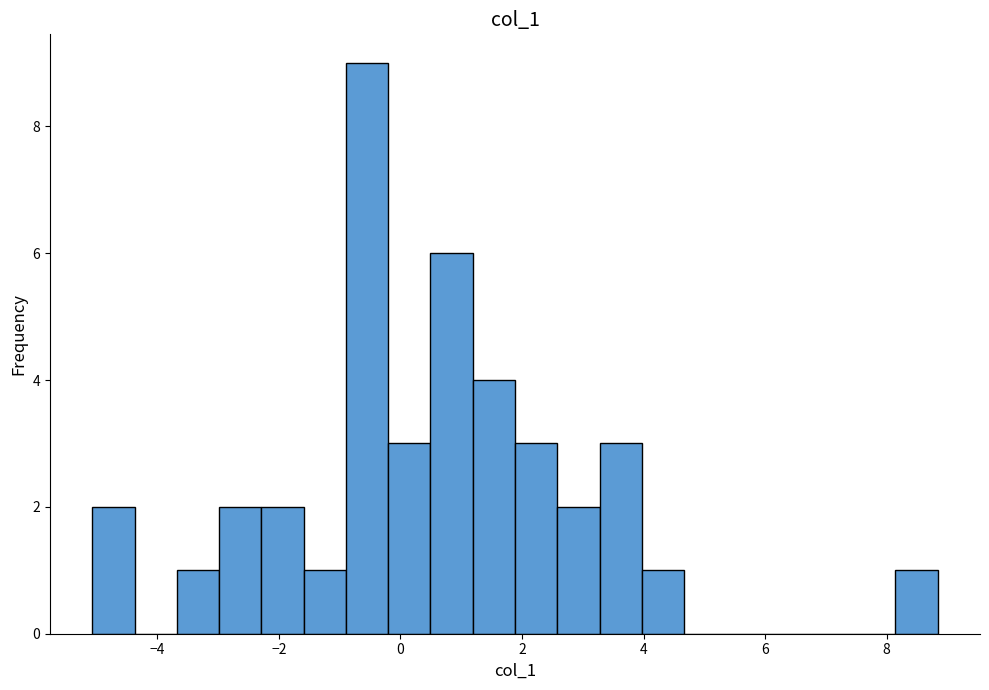

Read against the x-axis, roughly where is the centre of the tallest bar?

-0.6